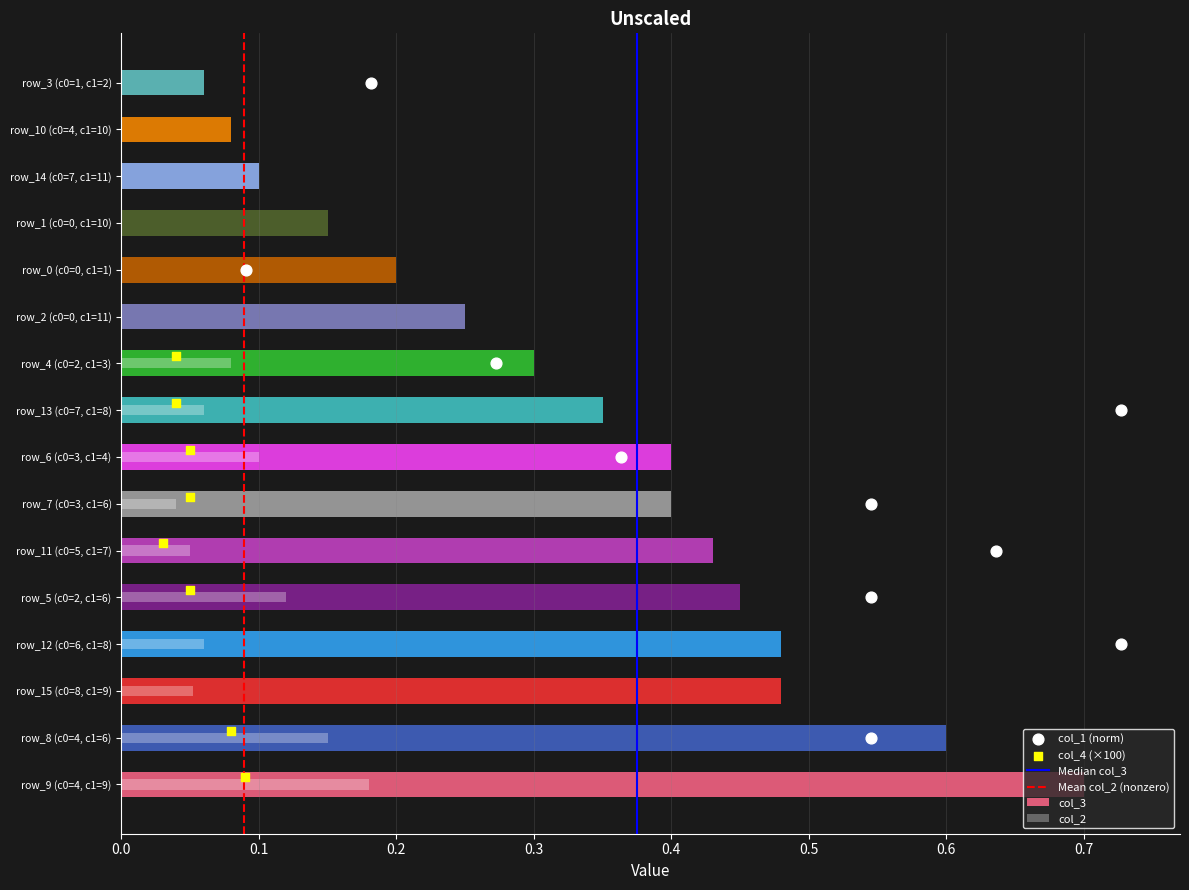

Which series reaches the minimum Y coordinate?

Median col_3